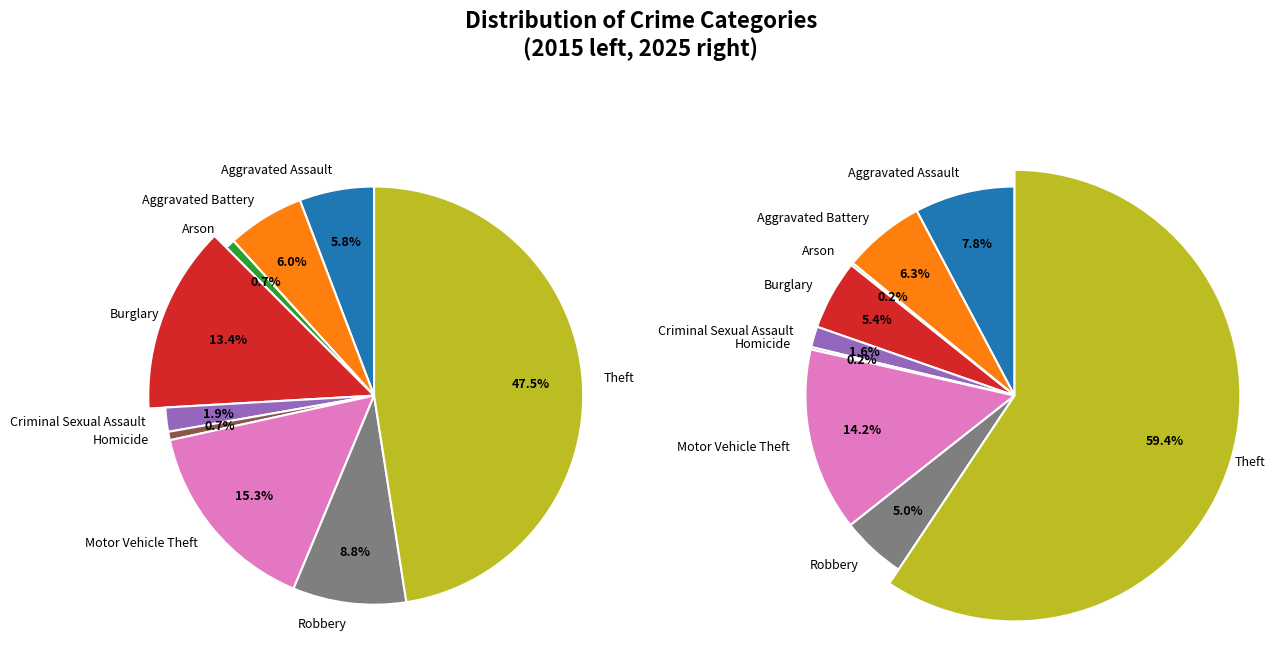

True or false: 3 accounts for 14% of the total.

False